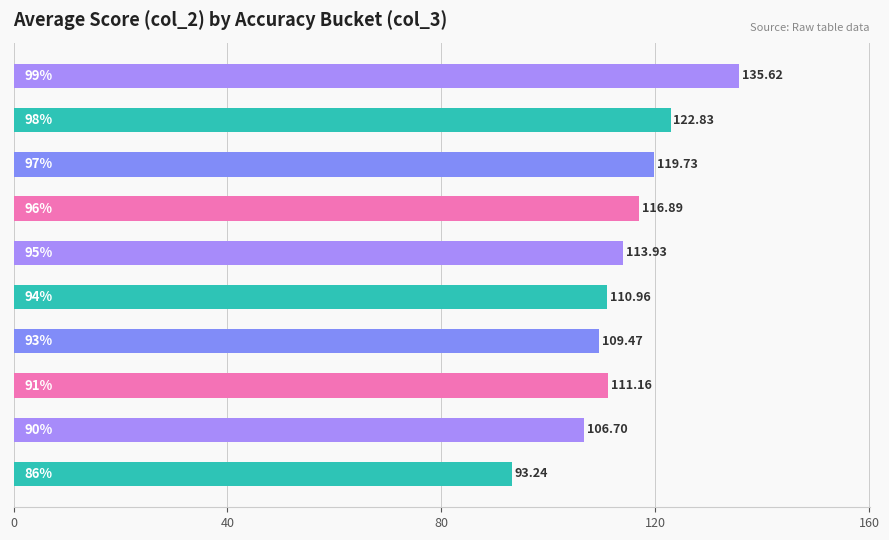

What is the greatest value displayed?

135.6